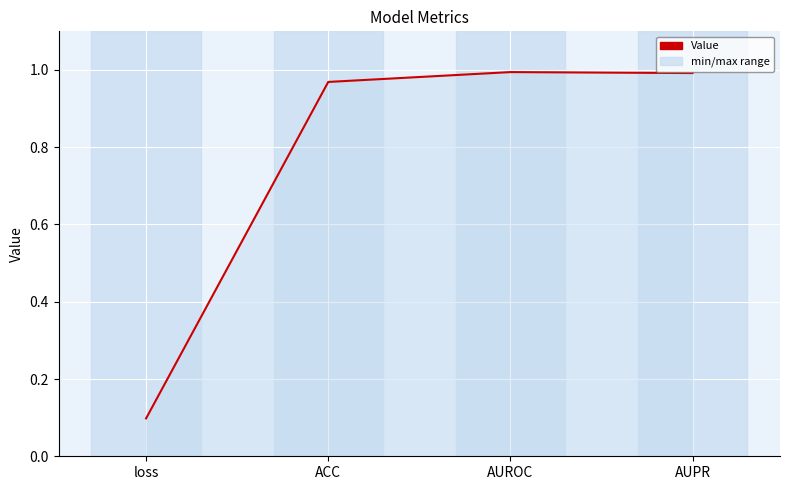

What is the approximate value at loss?

0.1